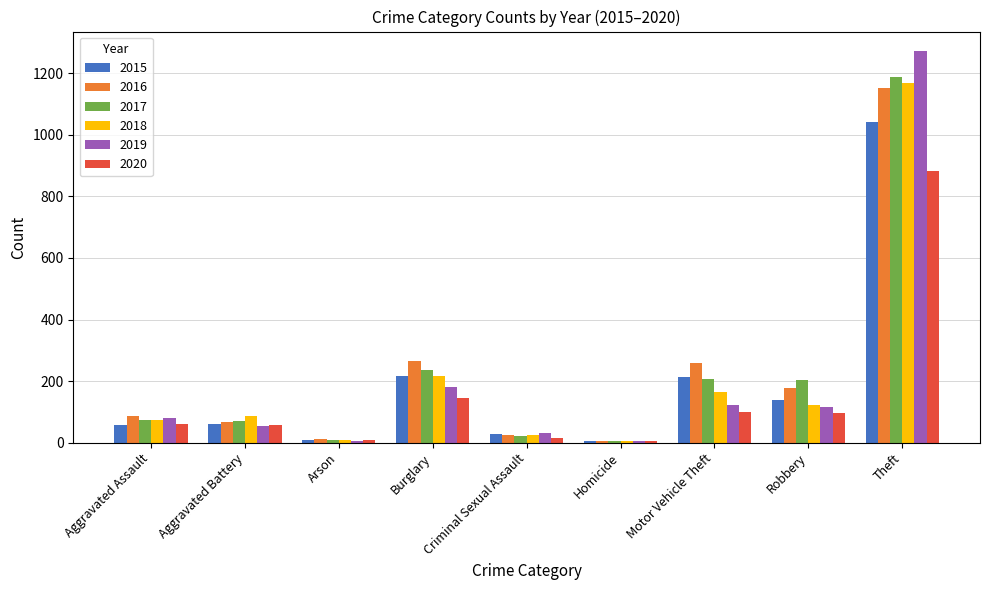

The 2016 series shows 138 at Motor Vehicle Theft. True or false?

False